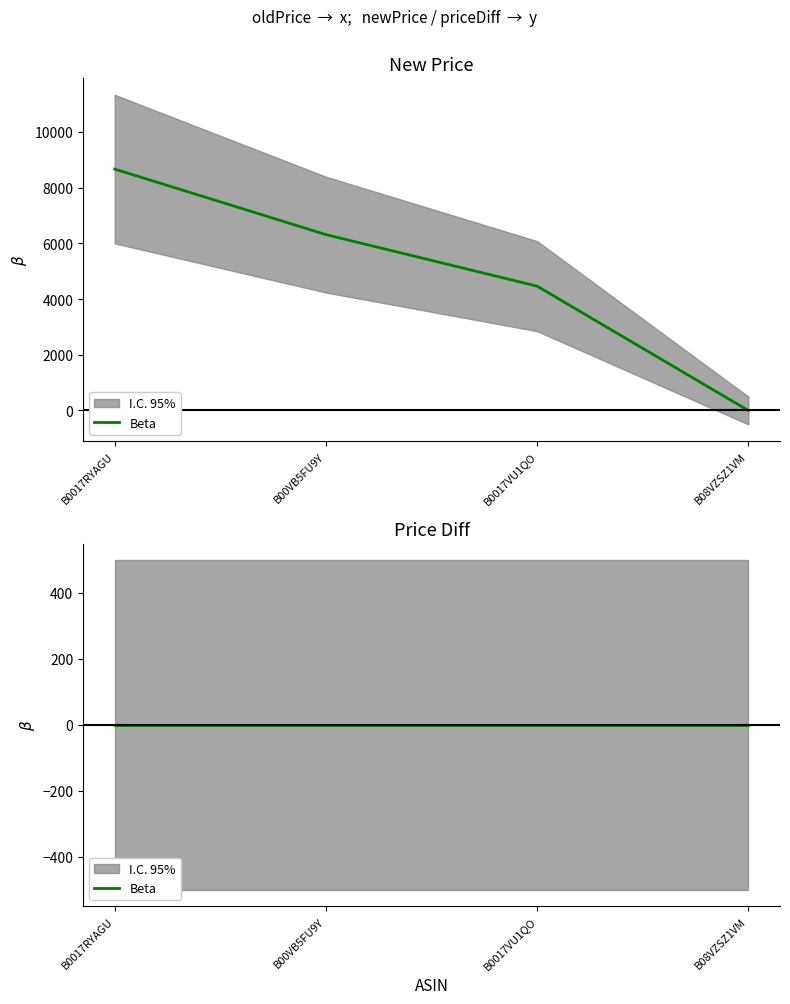

Is it true that the value at B0017RYAGU is 8663?

True